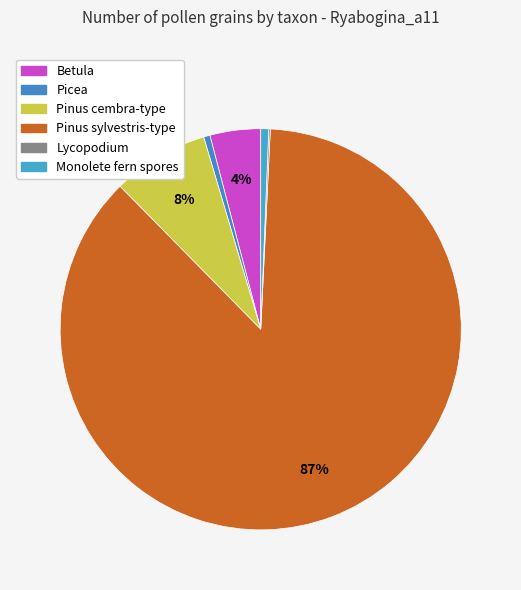

What percentage is the Betula slice, to the nearest percent?

4%